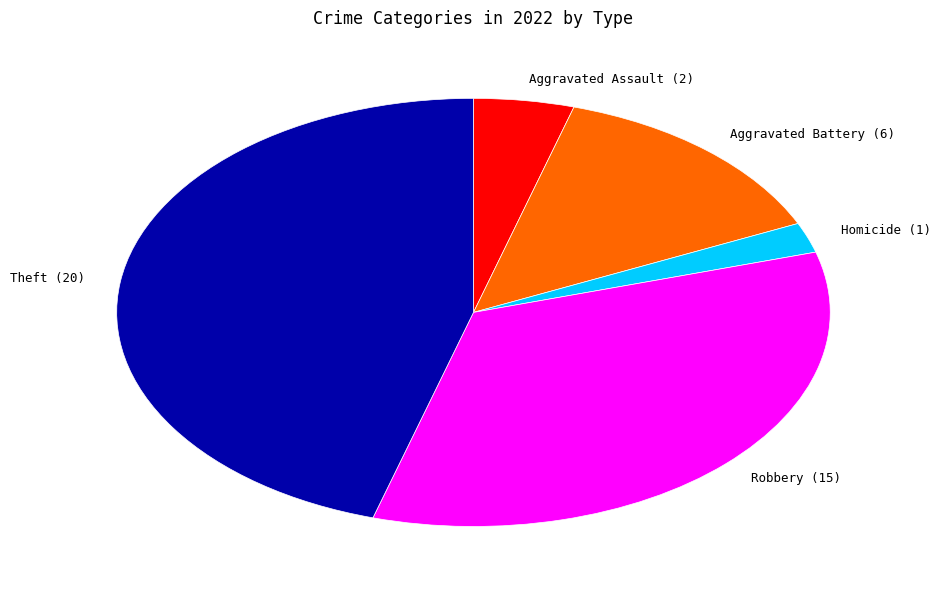

Is it true that Aggravated Battery is 14% of the pie?

True